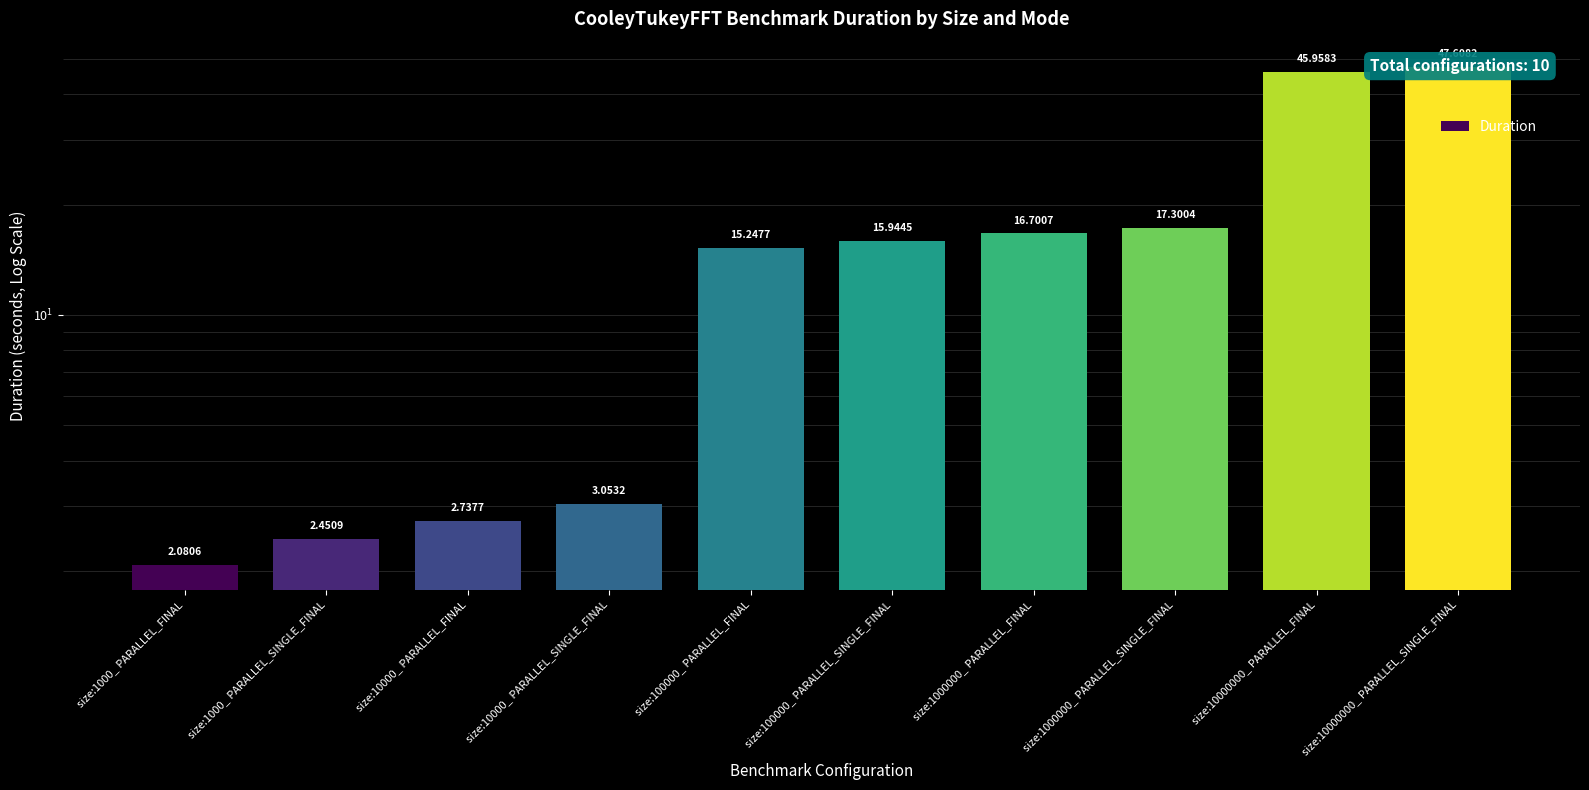

What is the label of the 3rd bar from the right?

size:1000000_ PARALLEL_SINGLE_FINAL